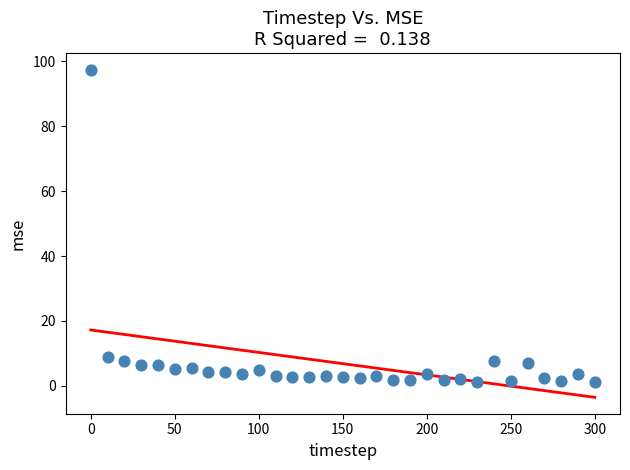

What is the range of X values (max minus min)?

300.0